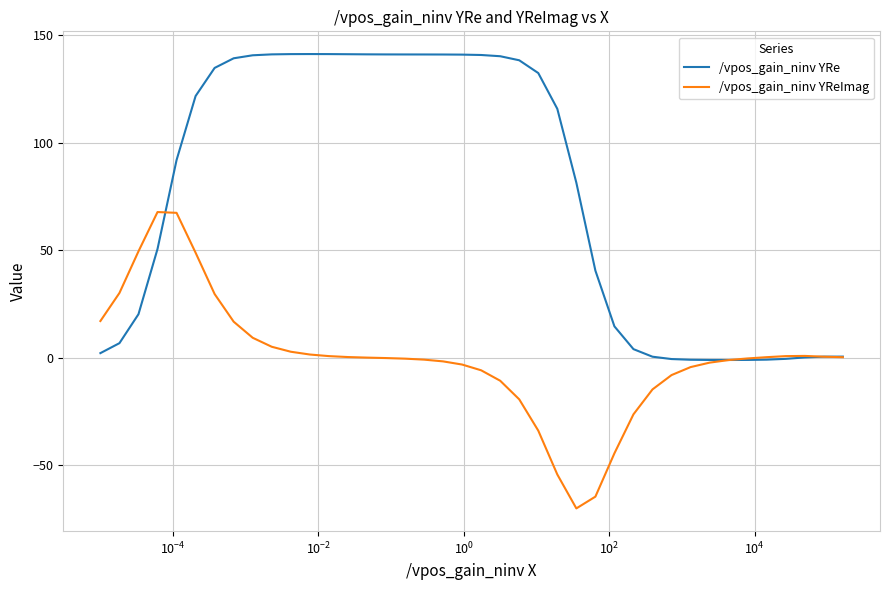

Which series has the largest total across all categories?

/vpos_gain_ninv YRe